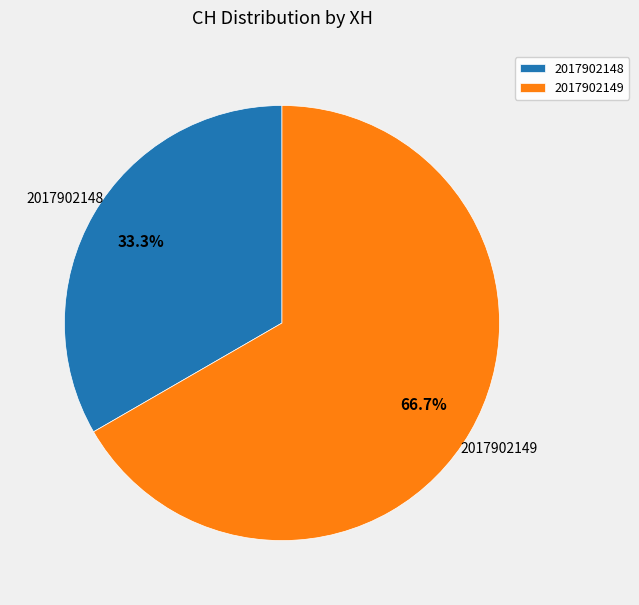

Is it true that 2017902149 is 67% of the pie?

True